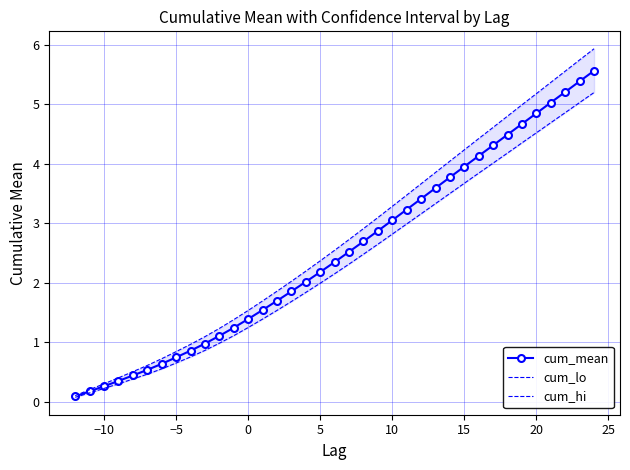

The cum_mean series shows 0.8 at 27. True or false?

False